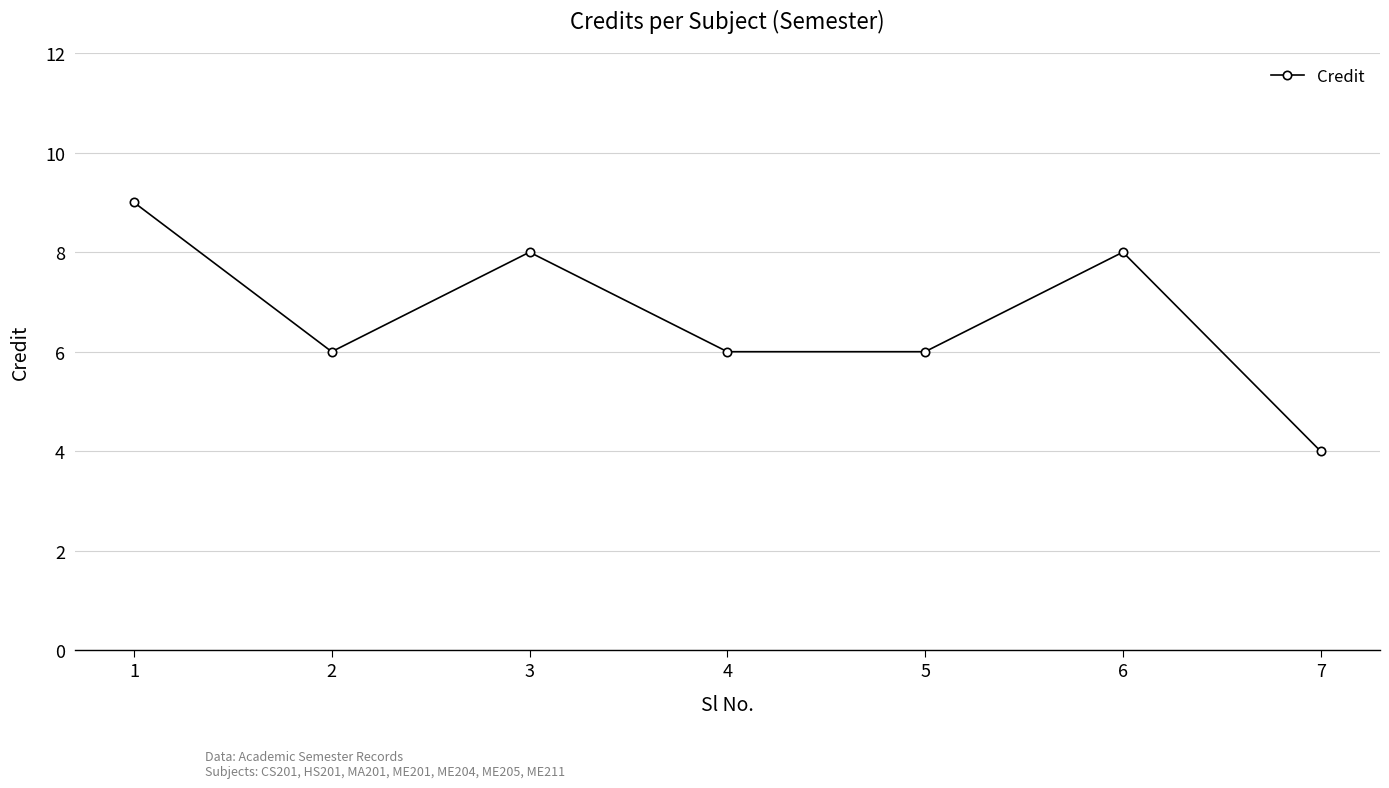

What is the sum of all values?

47